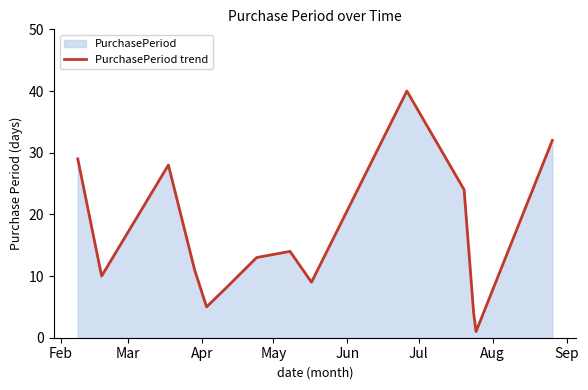

What is the greatest value displayed?

40